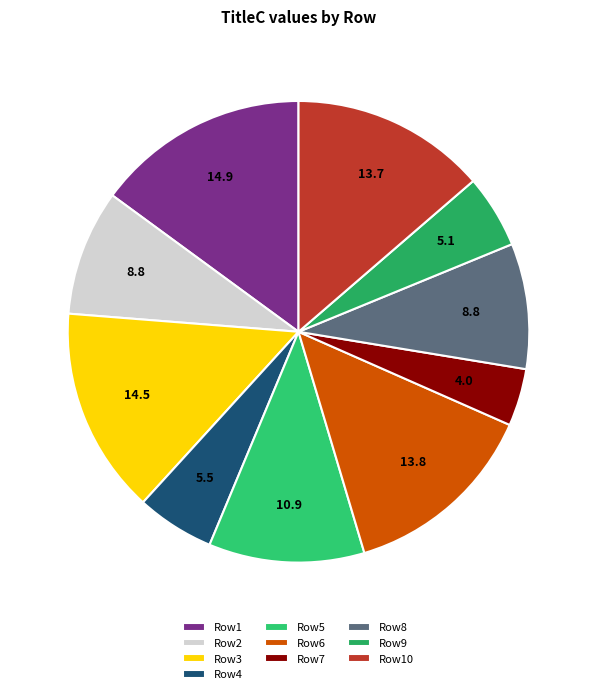

What is the smallest slice in the pie chart?

Row7